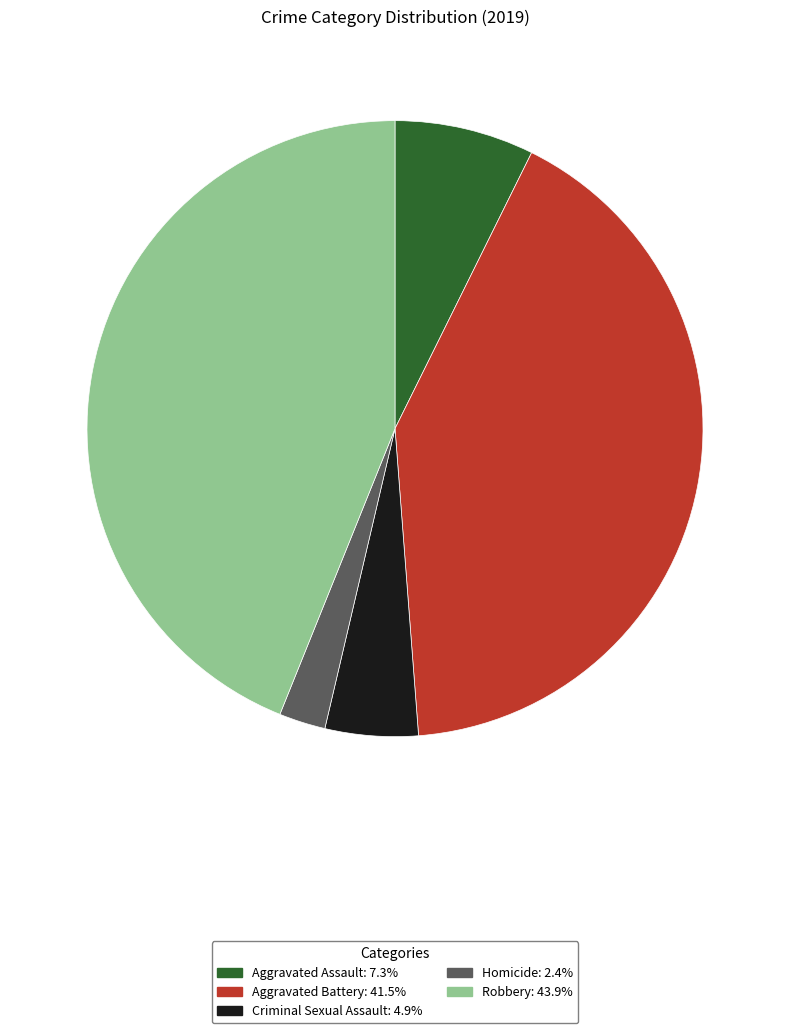

Between Aggravated Assault and Criminal Sexual Assault, which is larger?

Aggravated Assault